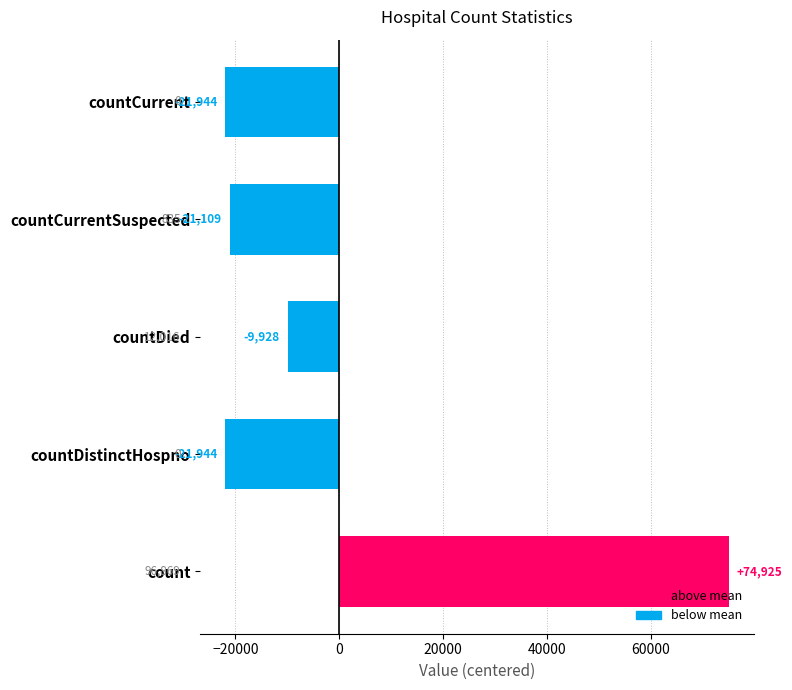

Reading left to right, list all the values displayed in this chart.

74925	-21944	-9928	-21109	-21944